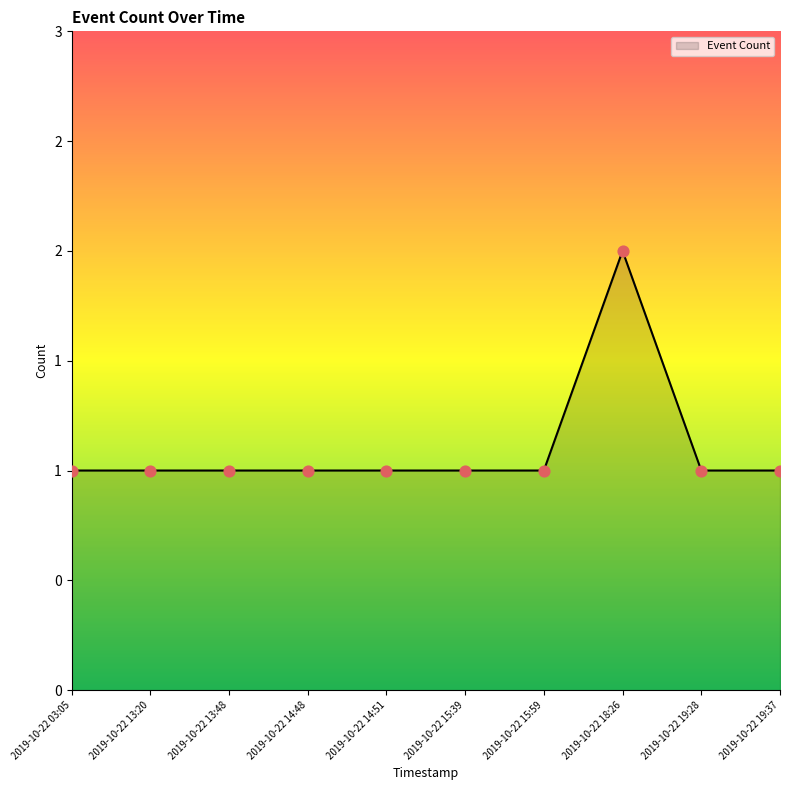

Between 2019-10-22 19:28 and 2019-10-22 03:05, which is larger?

2019-10-22 19:28